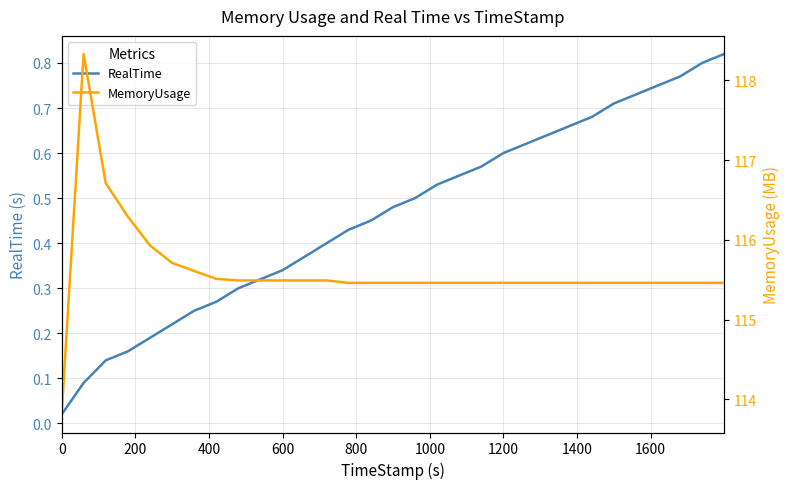

At 800, list the series in order from largest to smallest.

MemoryUsage, RealTime